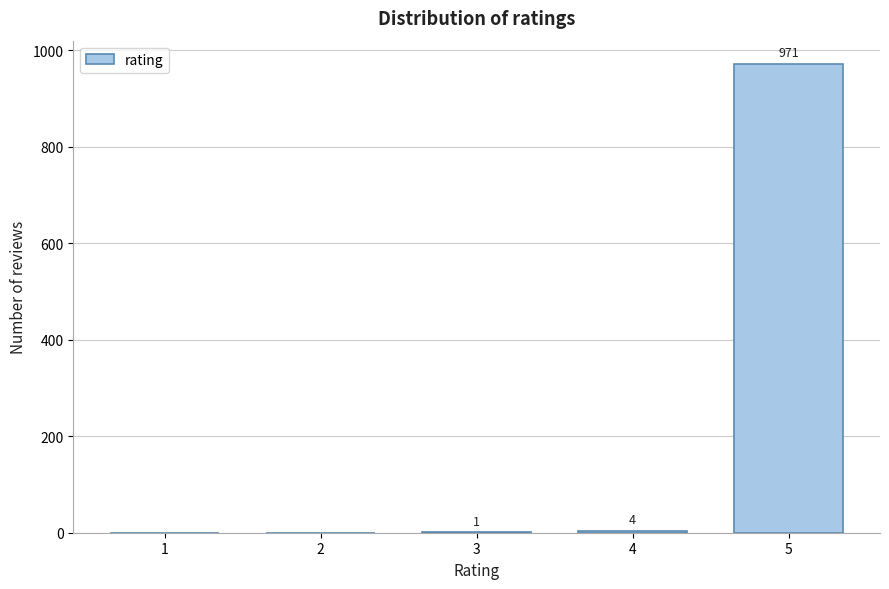

Reading right to left, what are all the values shown in this chart?

5=971	4=4	3=1	2=0	1=0